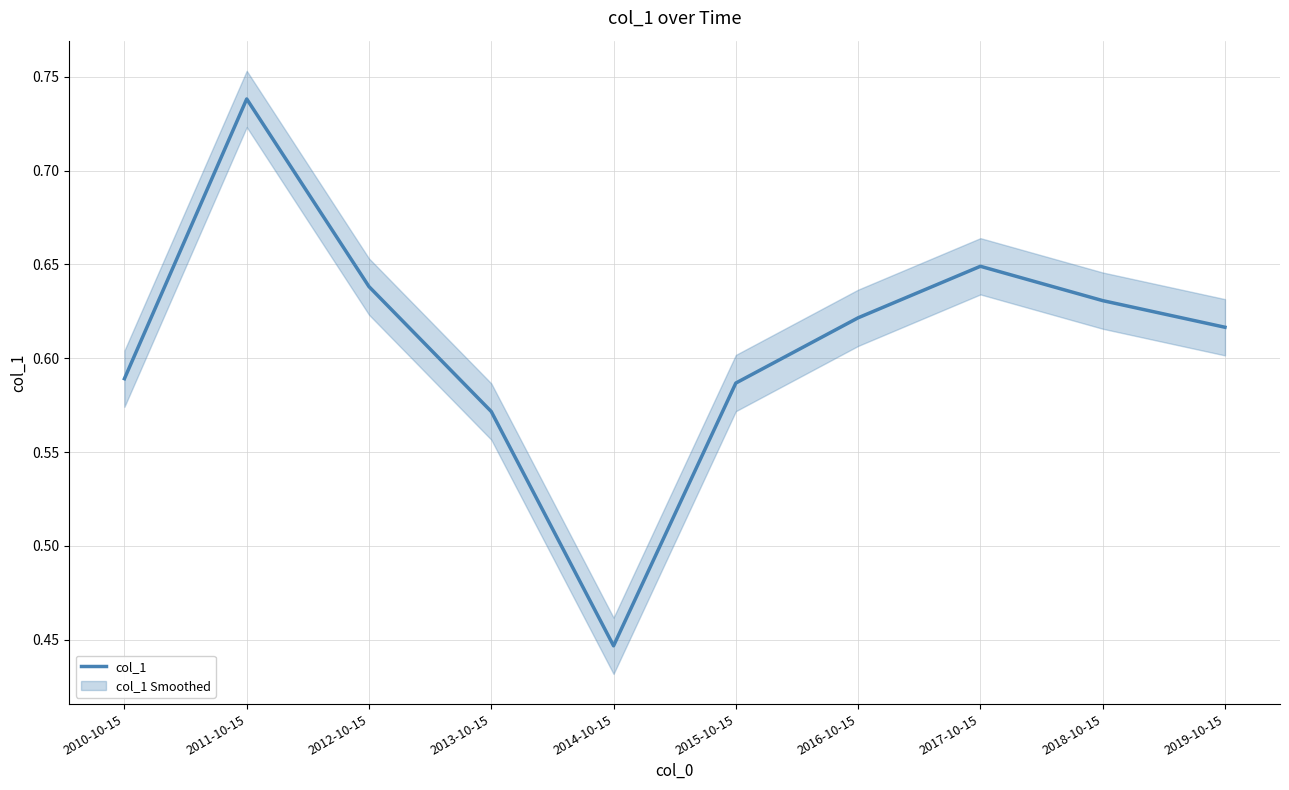

What is the difference between the maximum and minimum values?

0.3